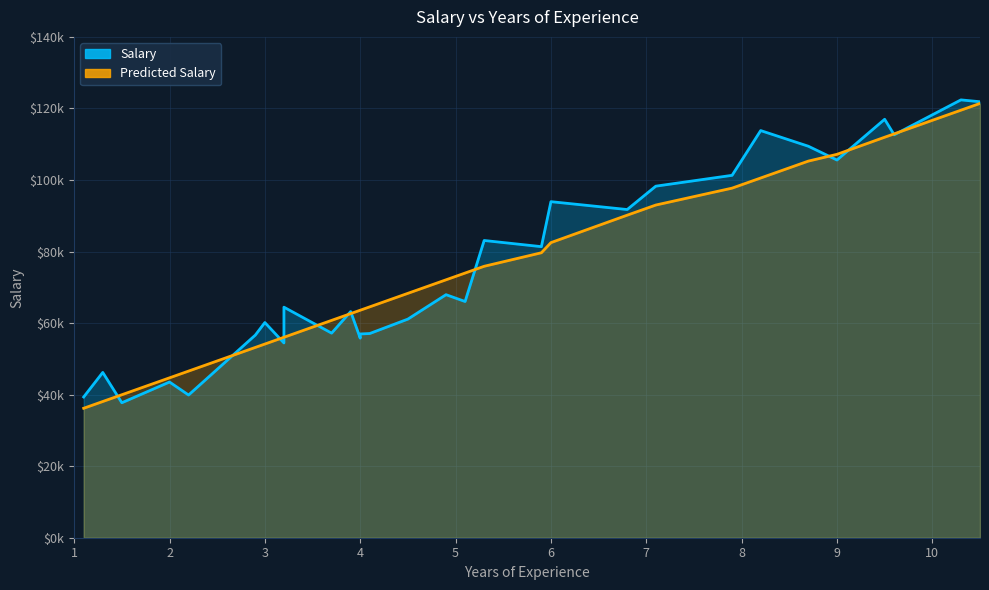

Where is the first local maximum for Salary?

2